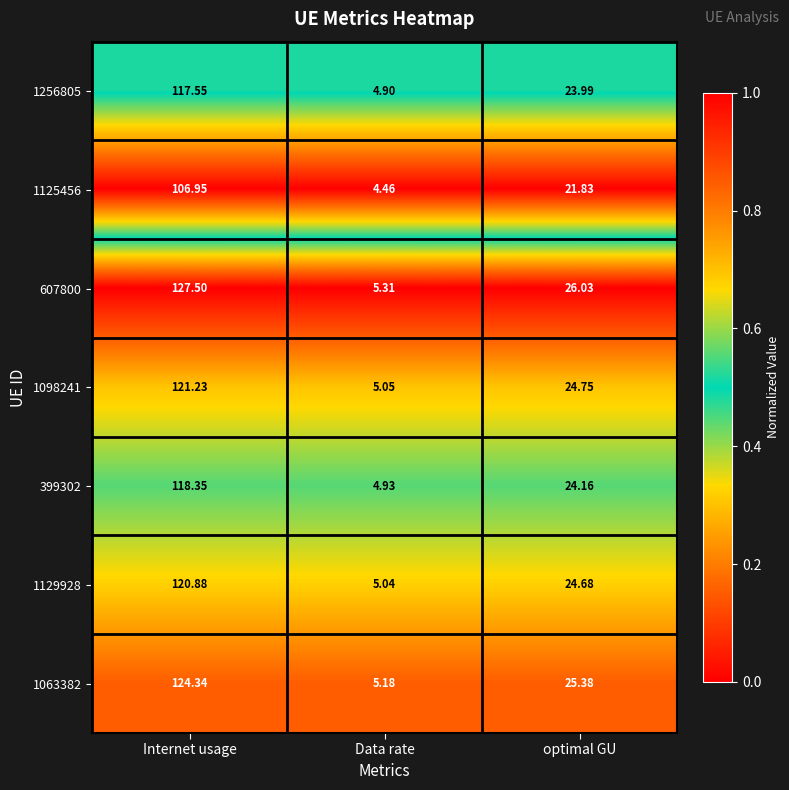

How many series are shown in this chart?

7